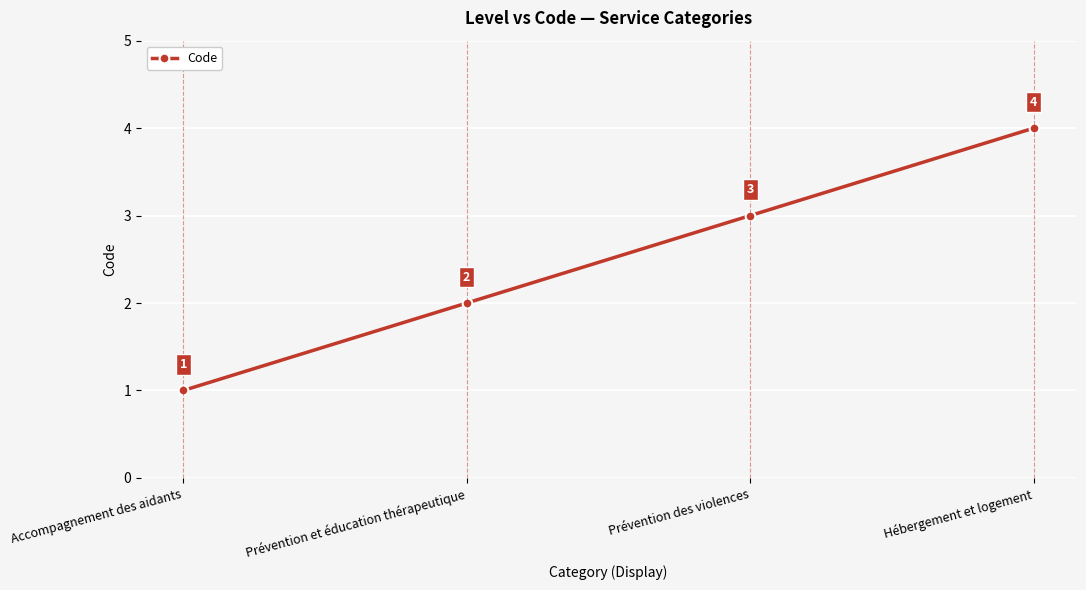

Reading right to left, what are all the values shown in this chart?

Hébergement et logement=4	Prévention des violences=3	Prévention et éducation thérapeutique=2	Accompagnement des aidants=1